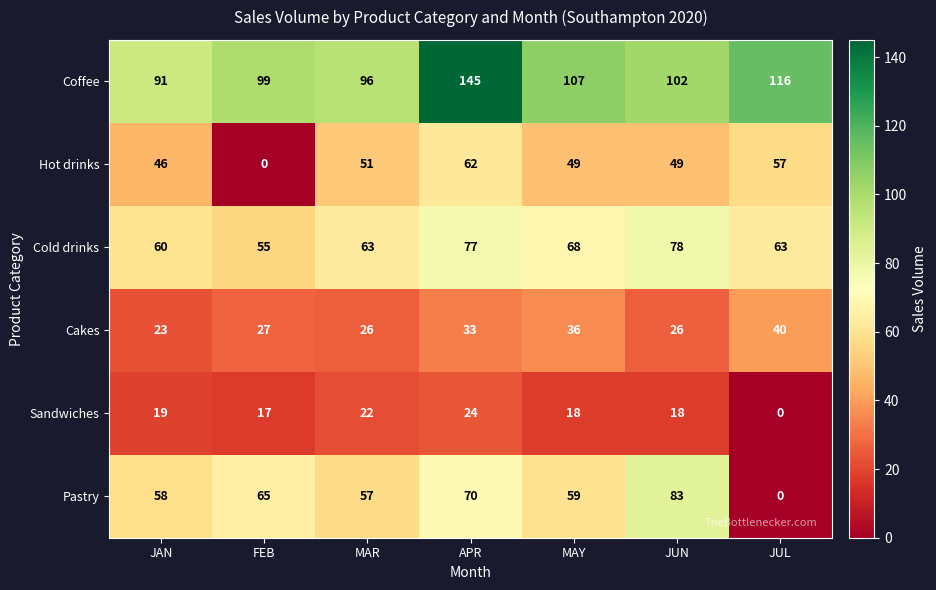

What is the difference between the Cold drinks values at JAN and MAR?

3